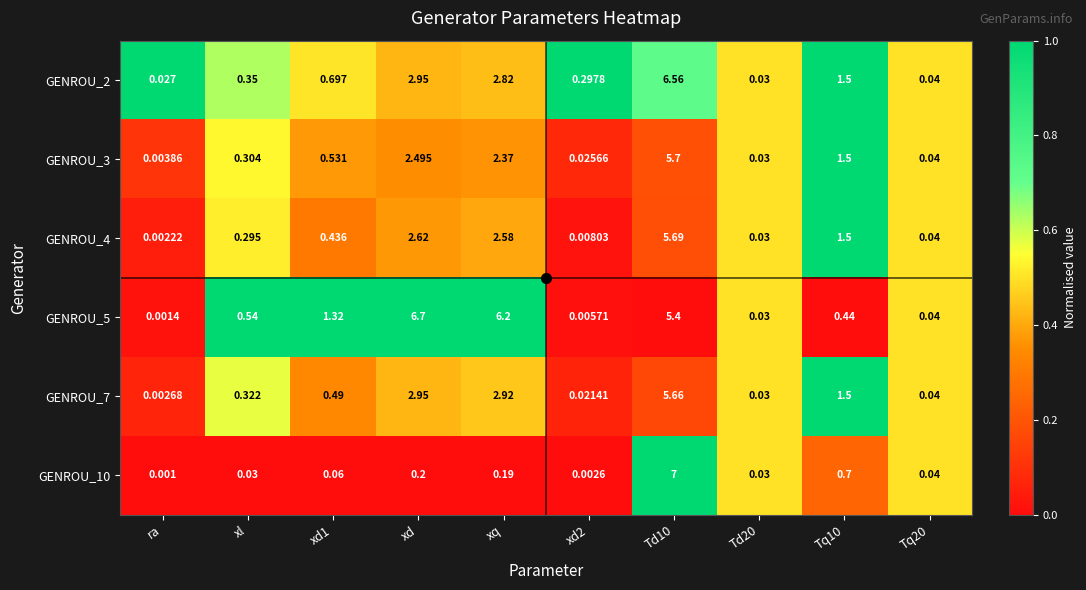

Is the value of GENROU_2 at Td10 greater than the value of GENROU_10 at xd1?

Yes